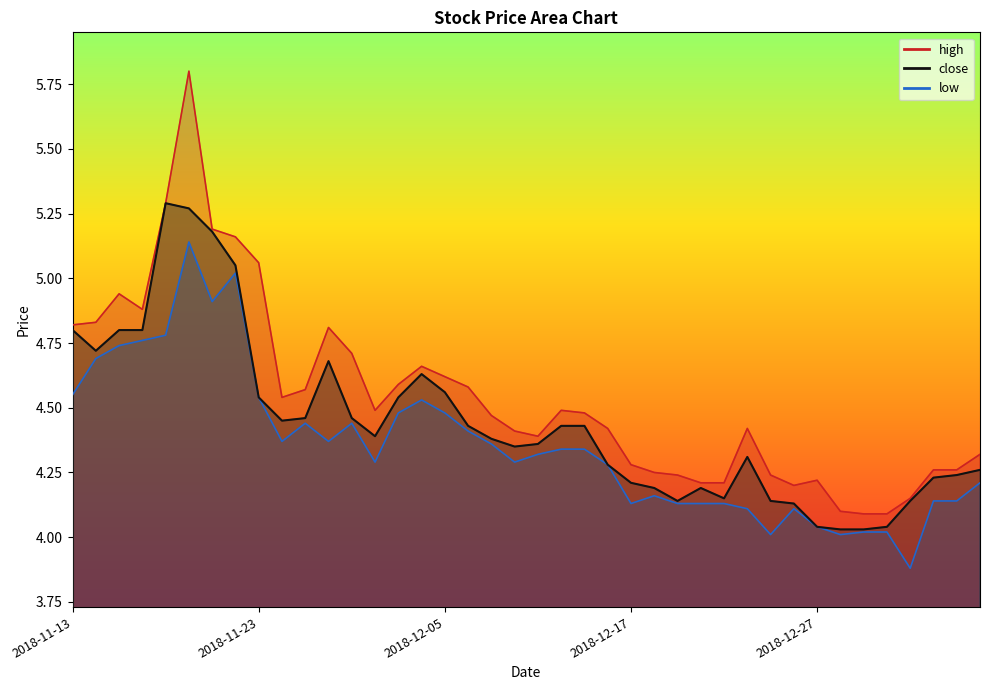

What value does the low series have at 2018-12-07?

4.4